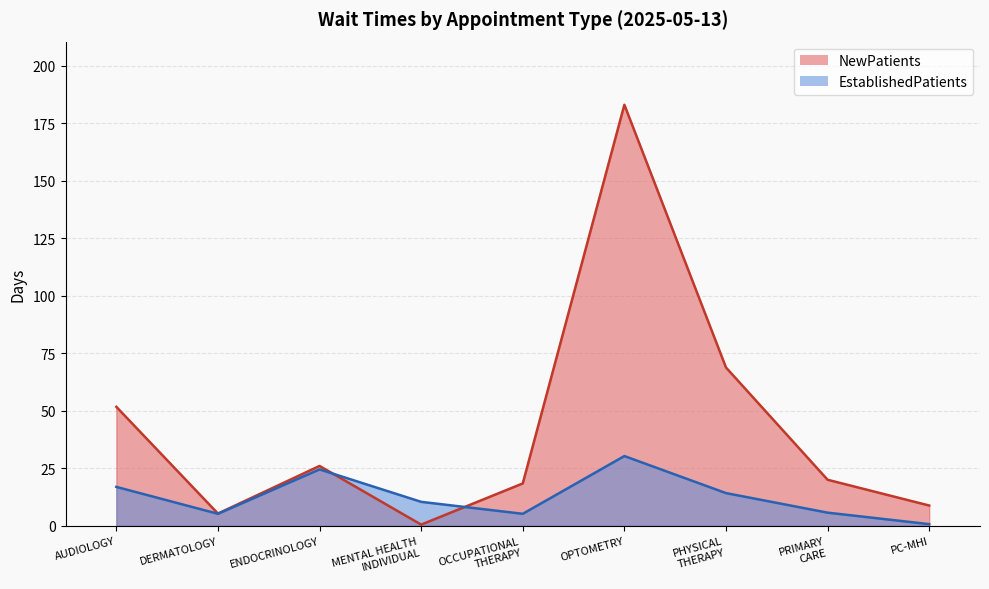

At which label does EstablishedPatients reach its peak?

OPTOMETRY